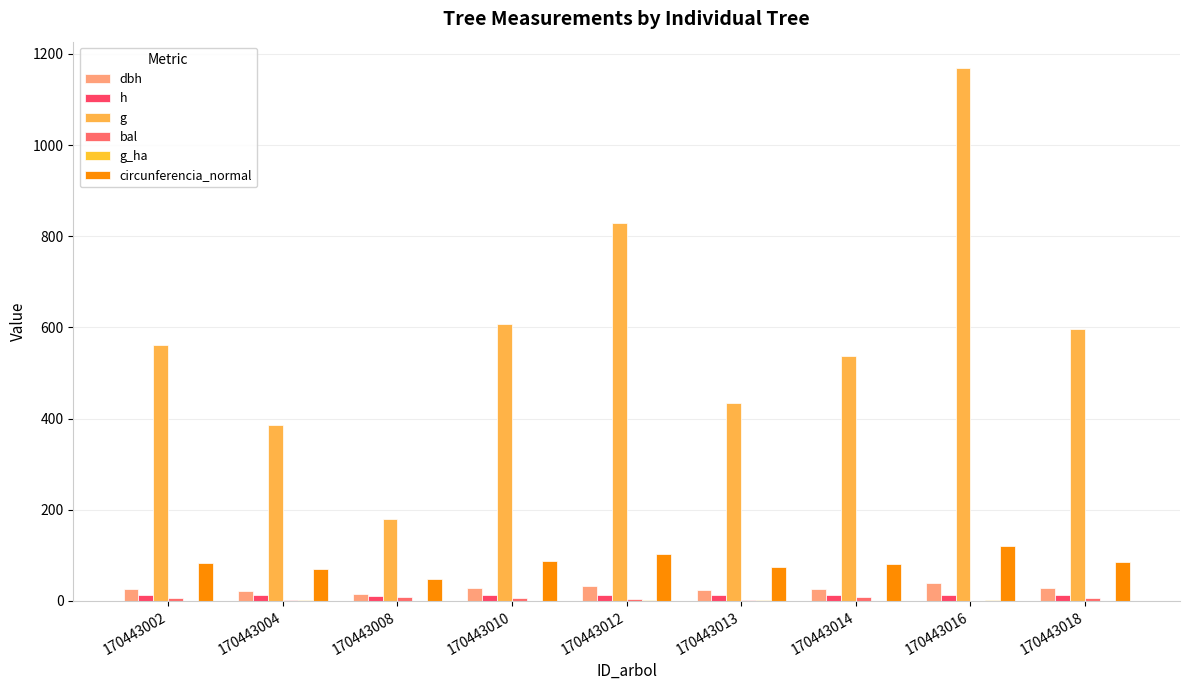

Reading left to right, list all the values displayed in this chart.

dbh: 26.8	22.2	15.1	27.8	32.5	23.5	26.1	38.6	27.6
h: 12.8	12.1	11.1	13.0	13.3	12.3	12.8	13.7	12.9
g: 562.5	387.0	179.1	608.6	828.1	433.6	536.5	1168.5	596.6
bal: 7.1	3.0	8.7	5.4	4.3	1.6	7.9	0.0	6.3
g_ha: 0.8	1.2	0.6	0.9	1.2	1.4	0.8	1.6	0.8
circunferencia_normal: 84.1	69.7	47.4	87.5	102.0	73.8	82.1	121.2	86.6